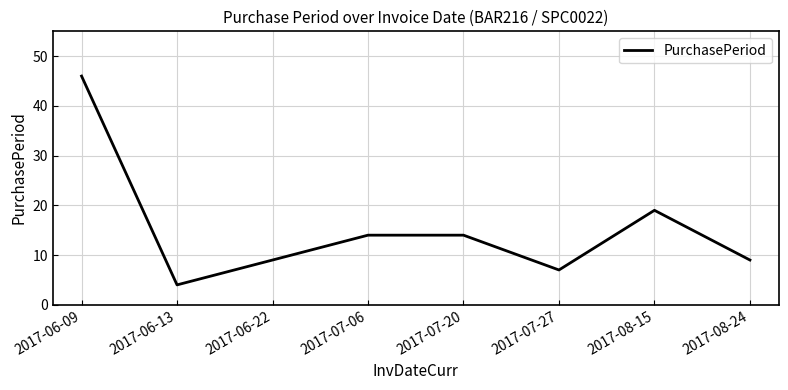

The chart shows a value of 19 at 2017-08-15. True or false?

True